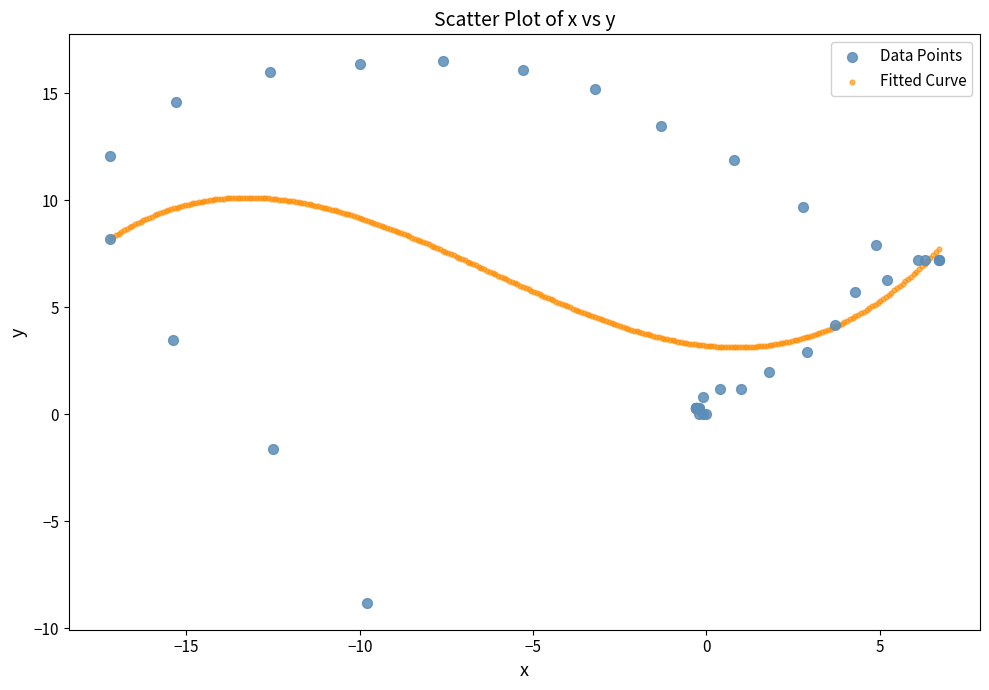

Which series reaches the maximum Y coordinate?

Data Points